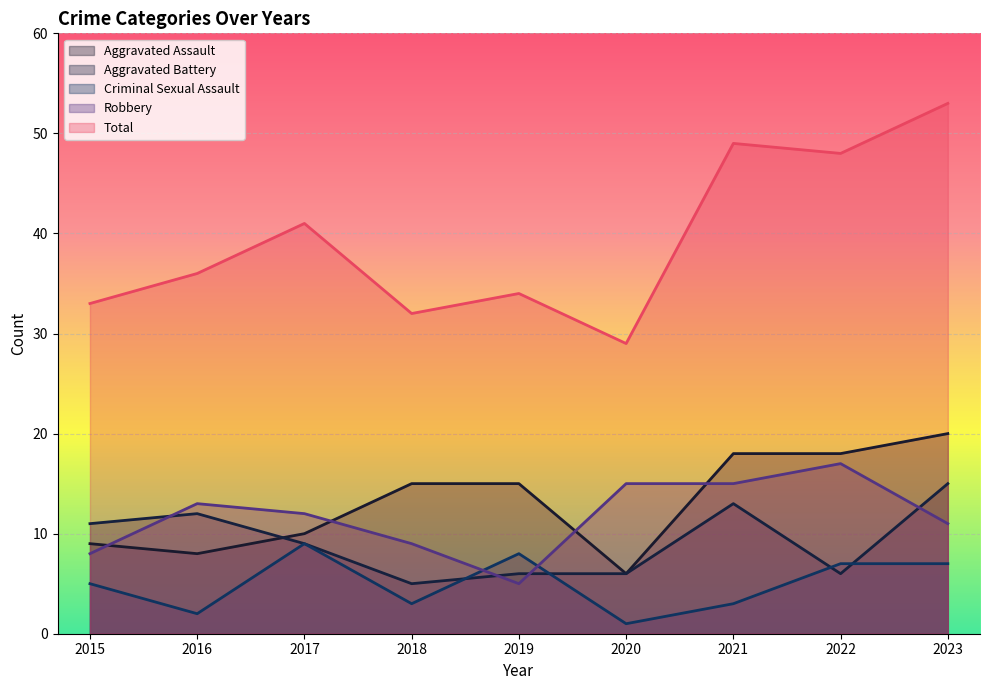

Between 2017 and 2020, which series saw the biggest shift?

Total